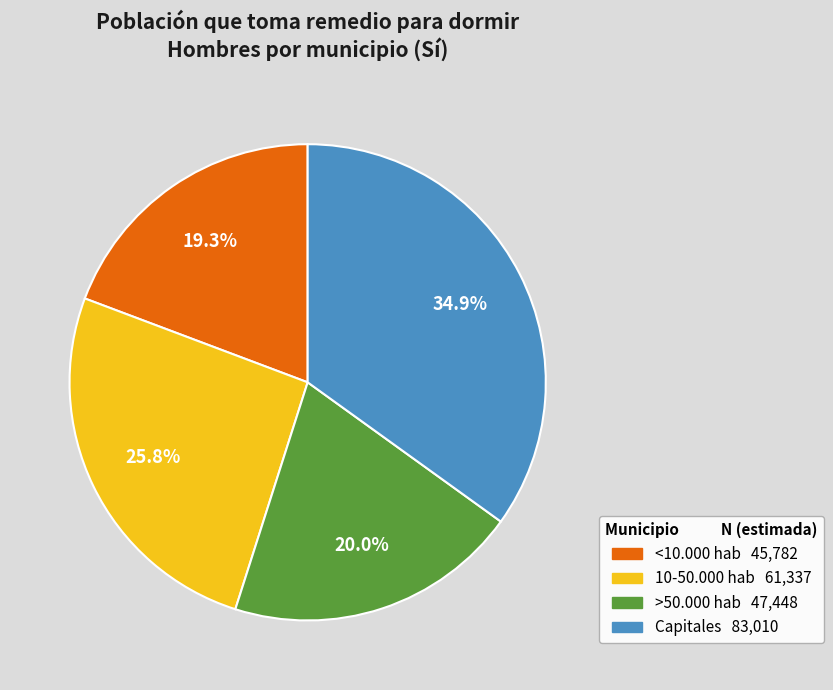

Is there any slice that represents more than half of the pie?

No